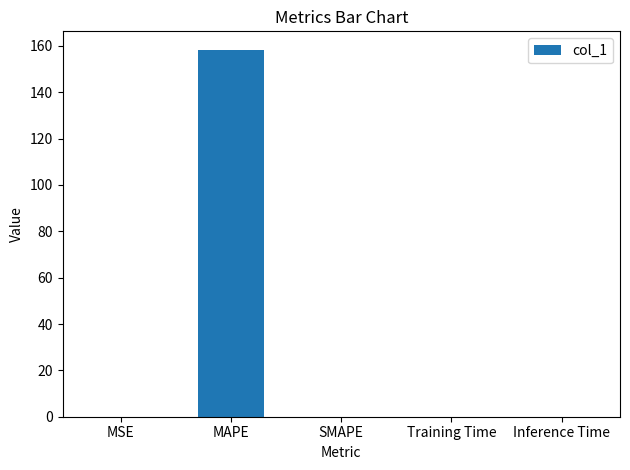

The chart shows a value of 0.0 at SMAPE. True or false?

True